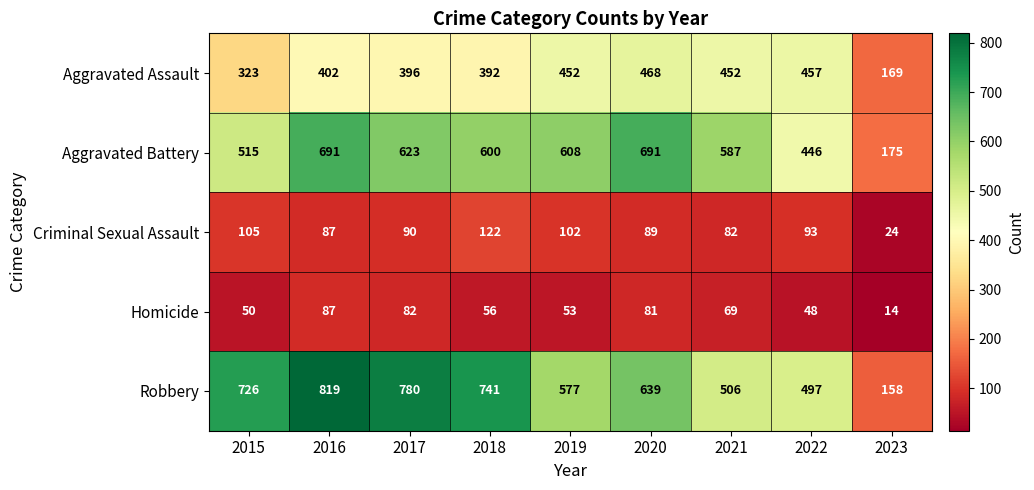

True or false: Aggravated Assault has a value of 133 at 2016.

False